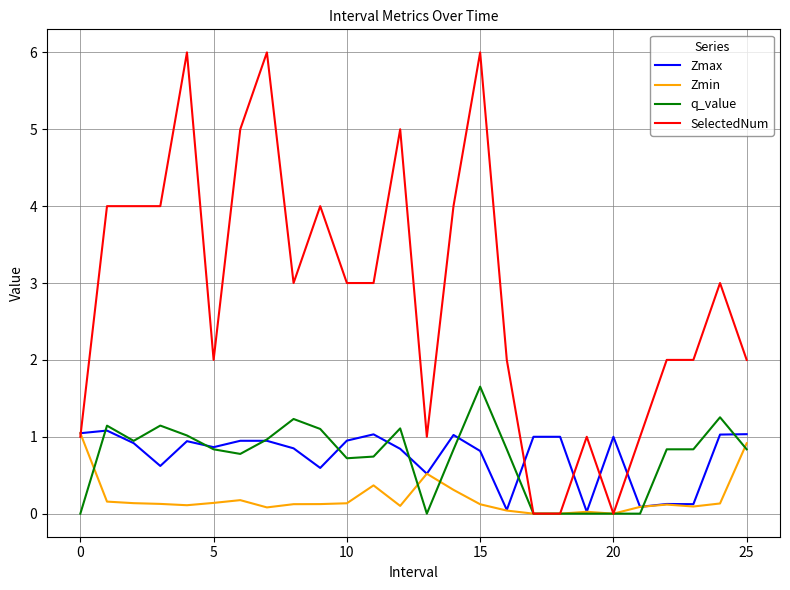

Which series has the largest range (max minus min)?

SelectedNum